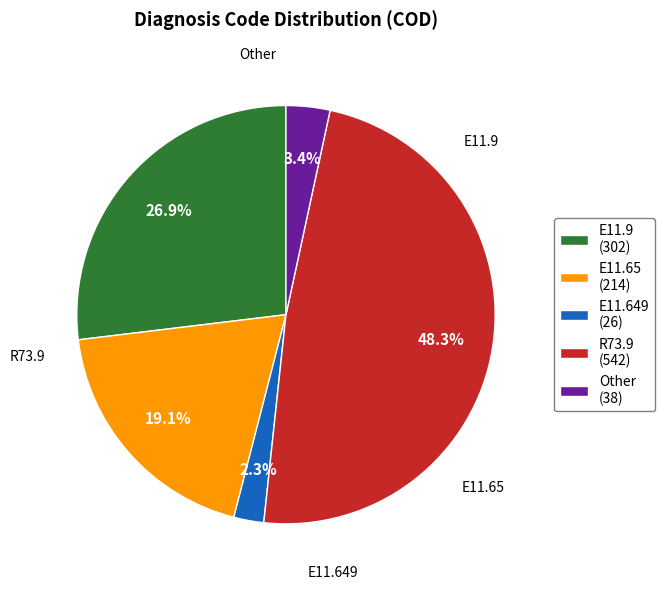

Is there any slice that represents more than half of the pie?

No